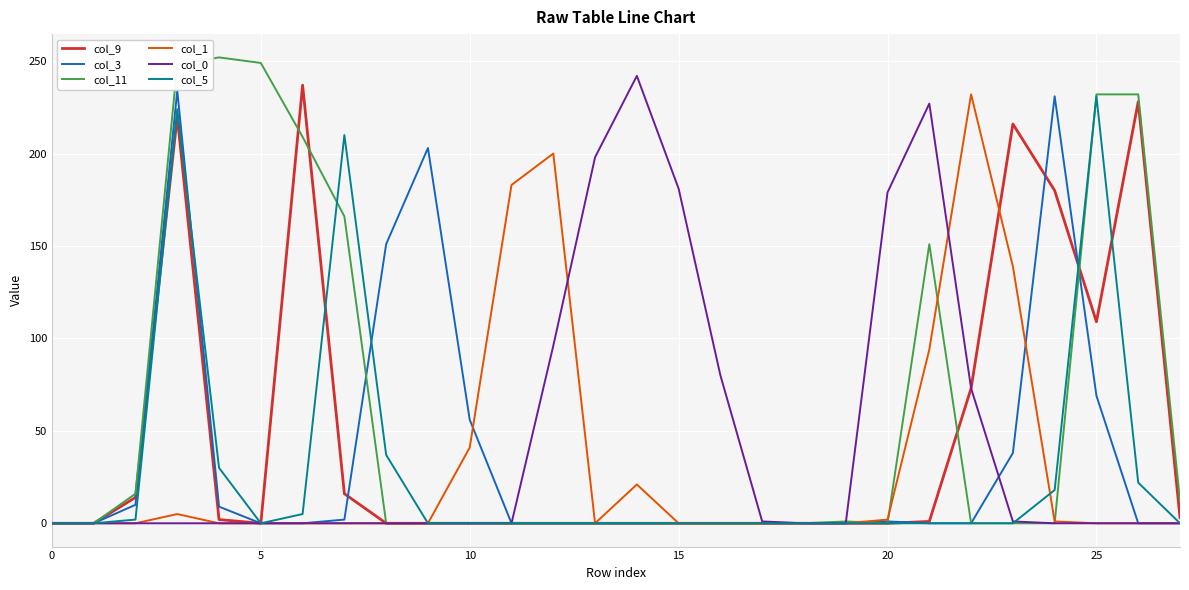

What is the greatest value displayed?

252